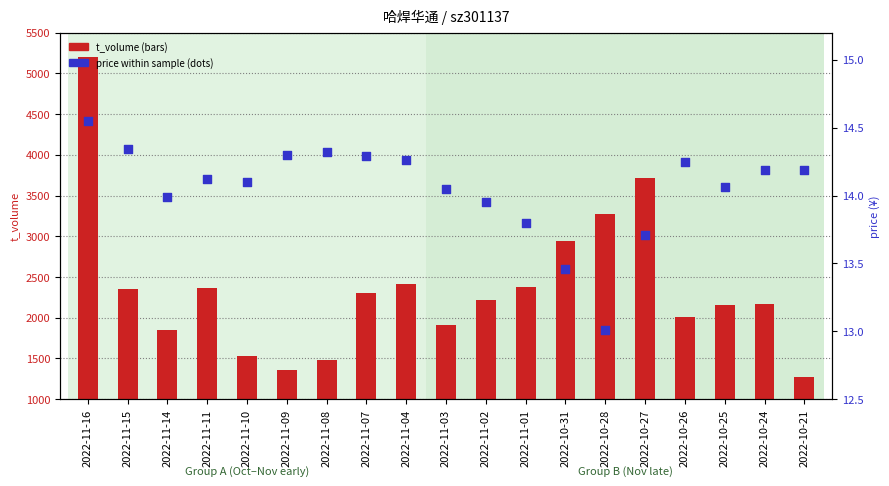

Is the value of t_volume at 2022-10-24 greater than the value of price at 2022-11-09?

Yes